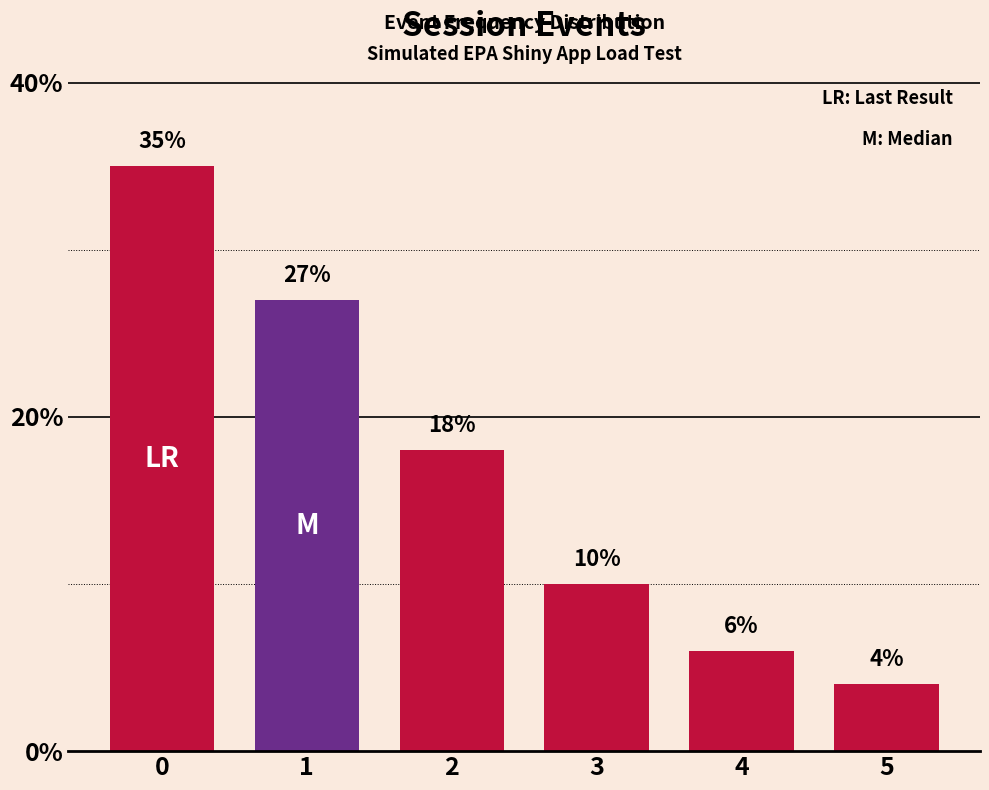

True or false: the data shows 19 at 1.

False